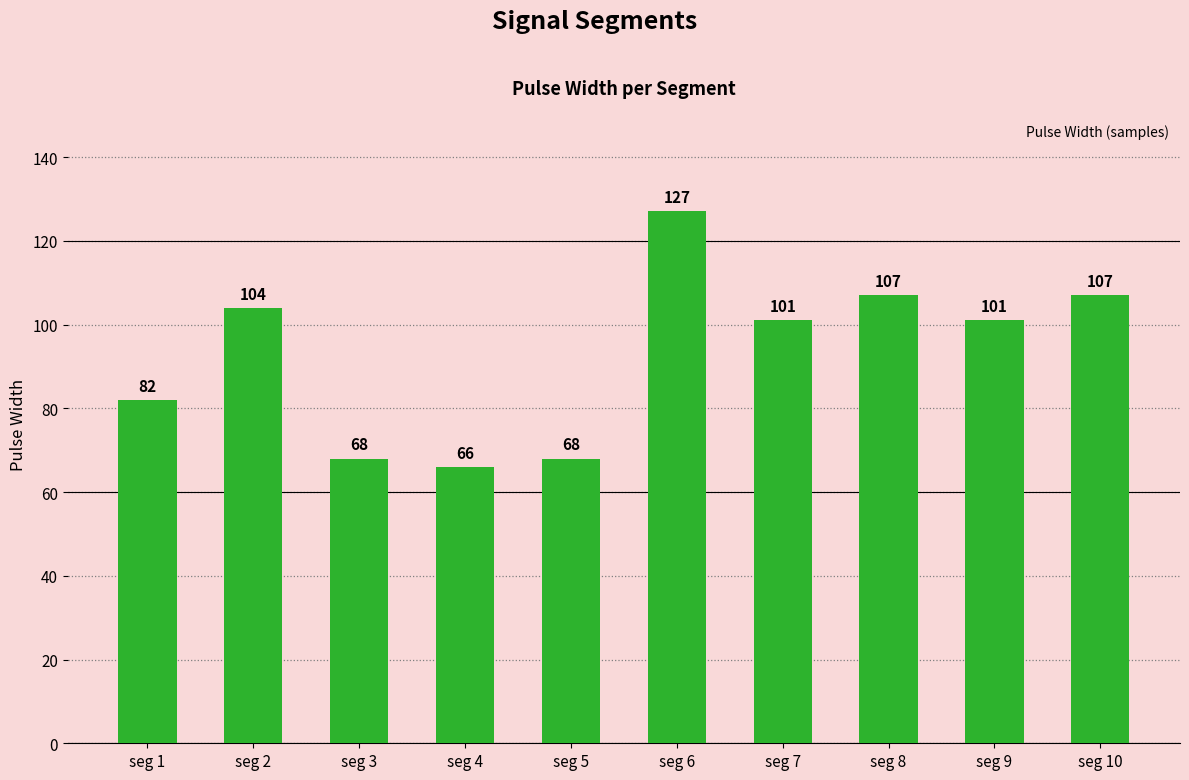

What is the value of the 1st bar from the left?

82